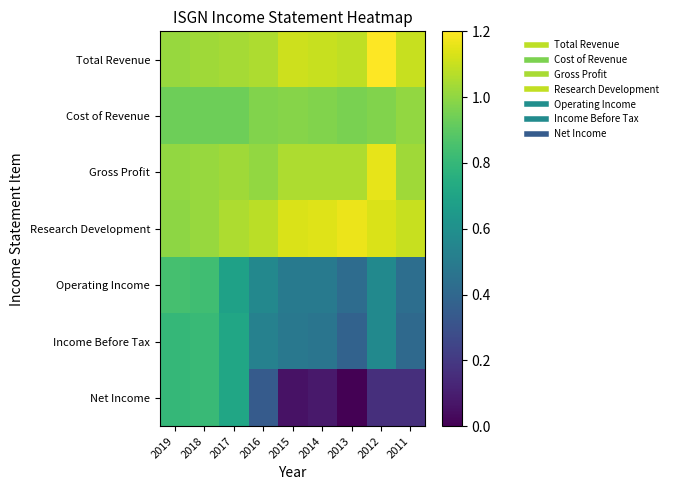

At which category is the sum across all series the highest?

2018